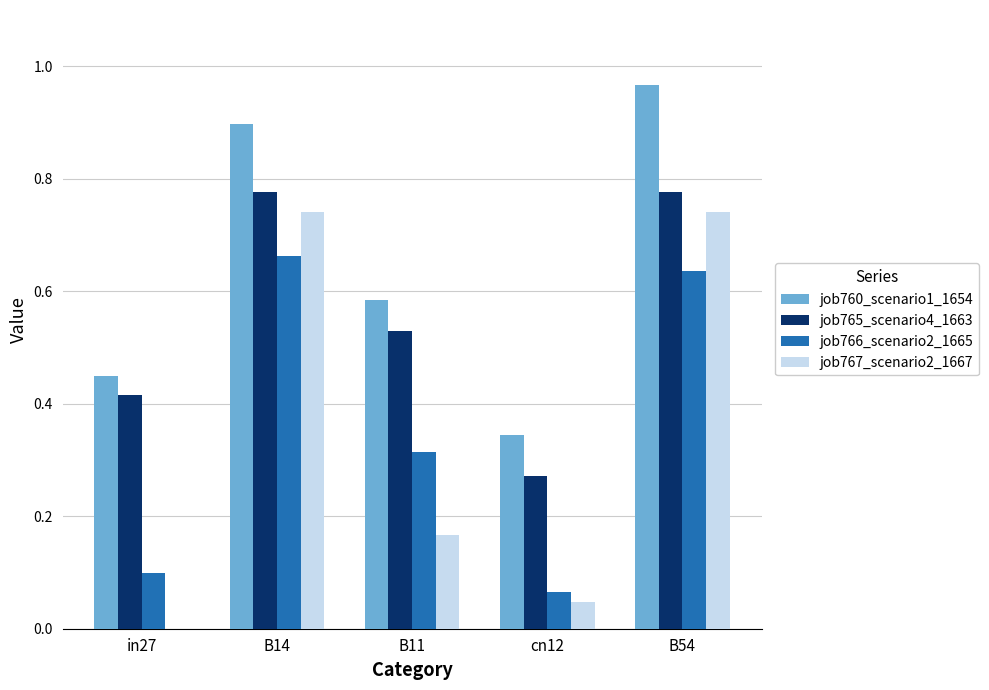

Are the bars grouped side by side (vs. stacked)?

Yes